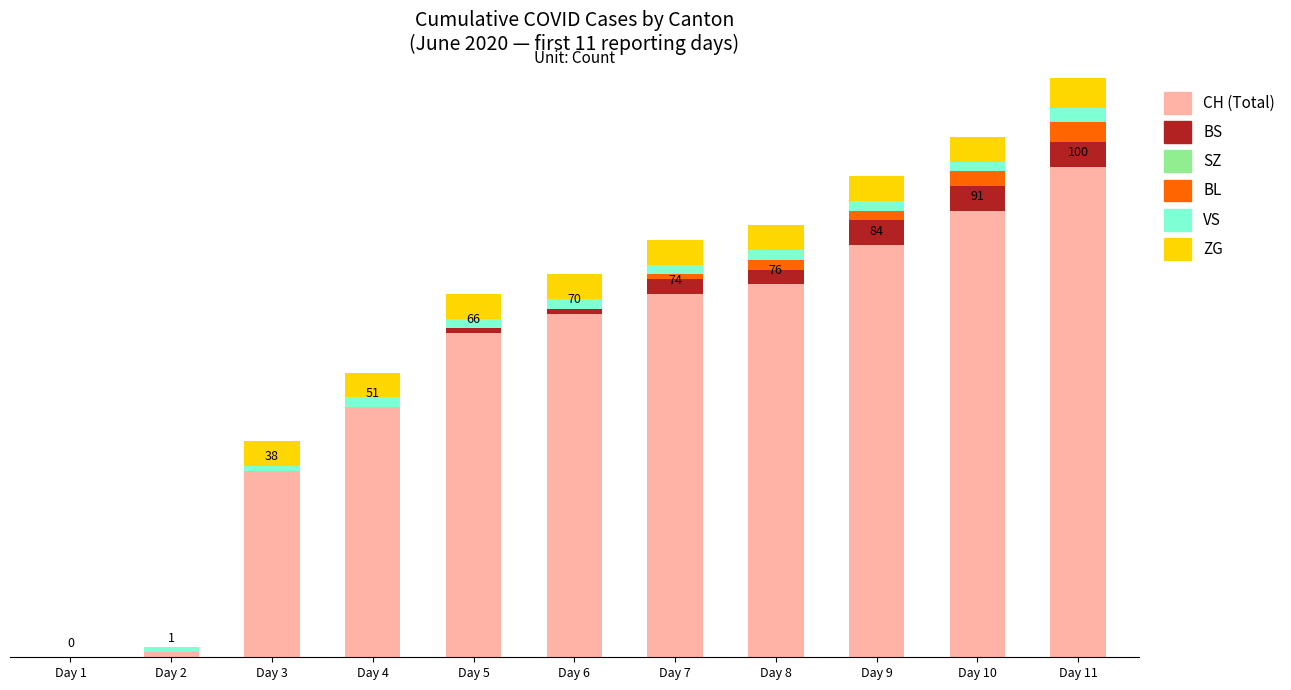

Is it true that BS equals 1 at Day 5?

True